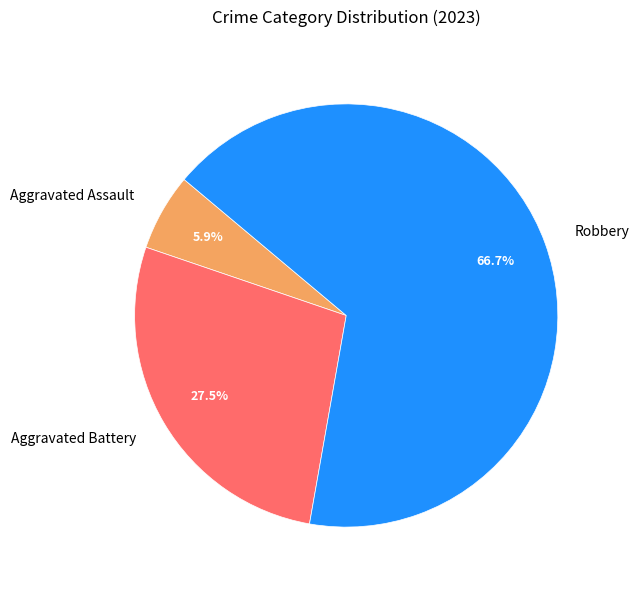

Which category has the biggest portion of the pie?

Robbery